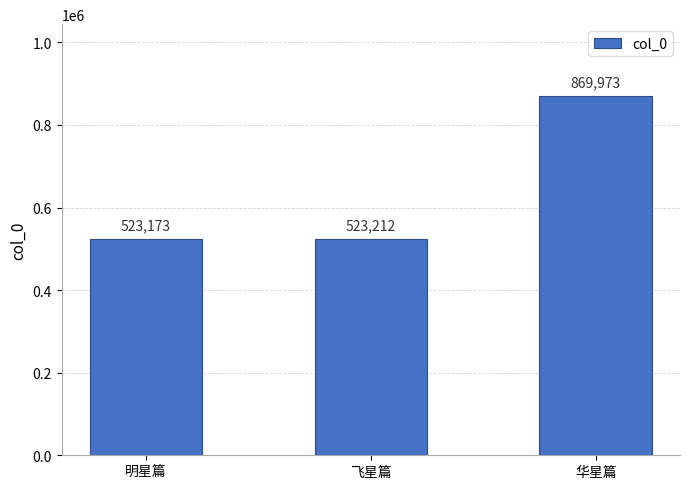

What is the approximate value at 华星篇, to the nearest 50?

869950